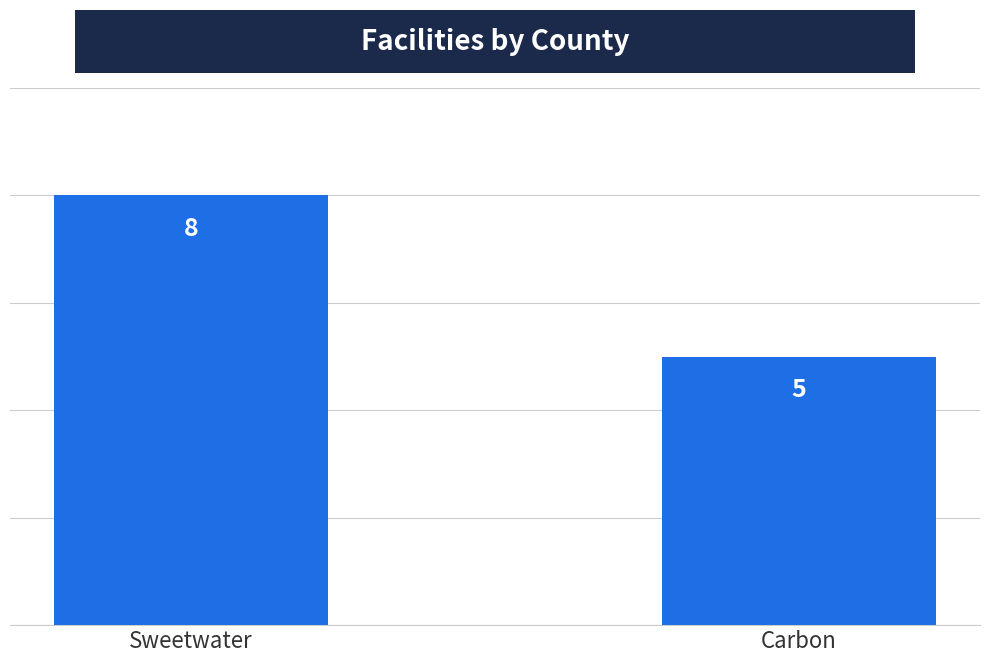

What is the sum of the values at Carbon and Sweetwater?

13